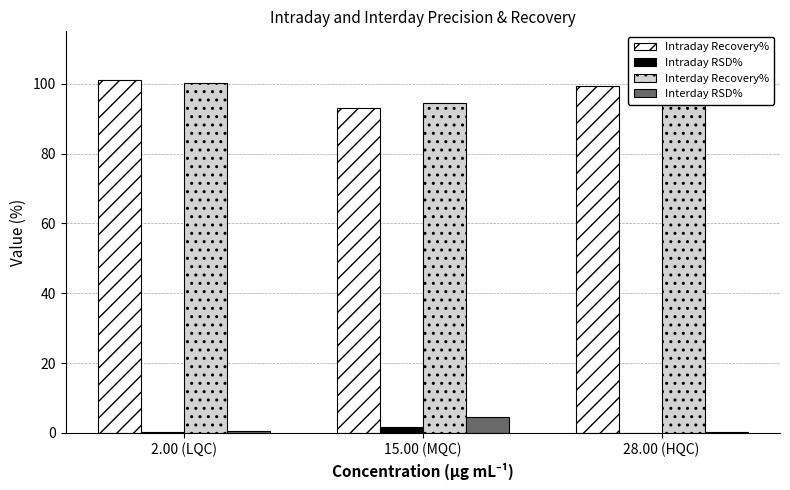

What is the difference between the Intraday RSD% values at 2.00 (LQC) and 28.00 (HQC)?

0.2